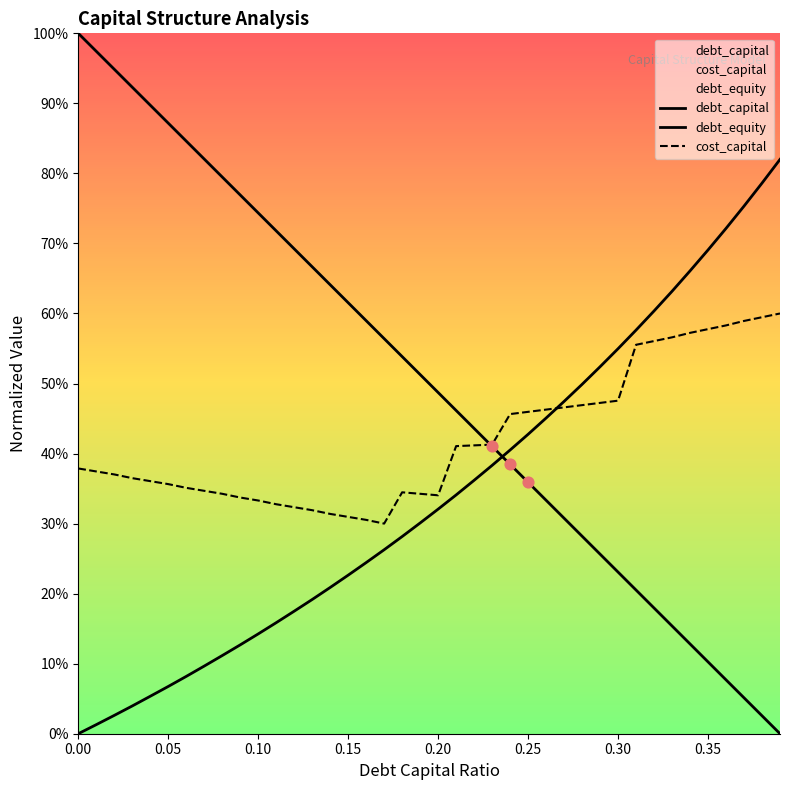

At how many categories does at least one series exceed 0?

40